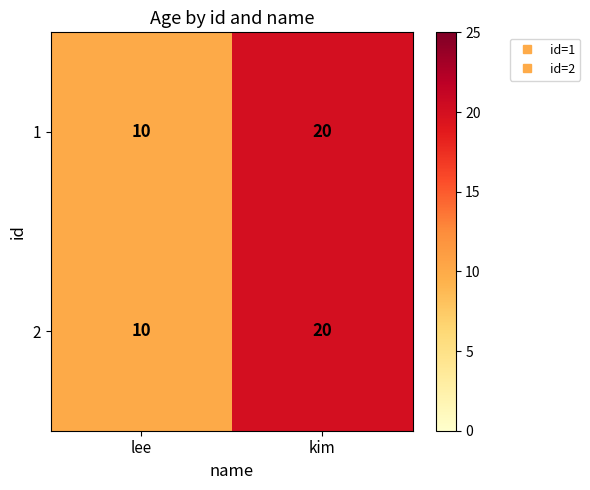

Which label corresponds to the smallest value in the chart?

lee